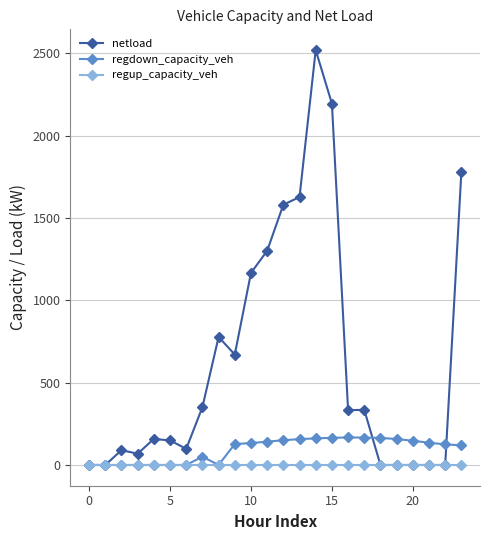

Which series has the largest total across all categories?

netload